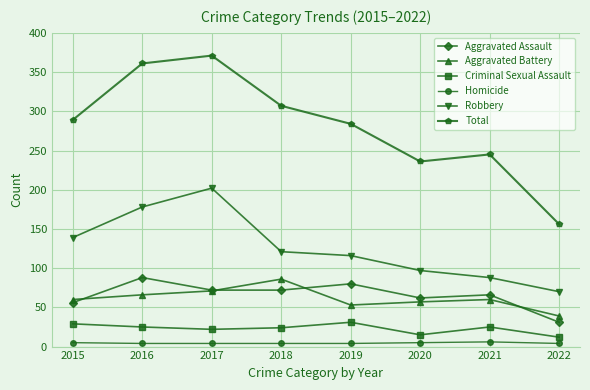

How many distinct data groups are displayed?

6